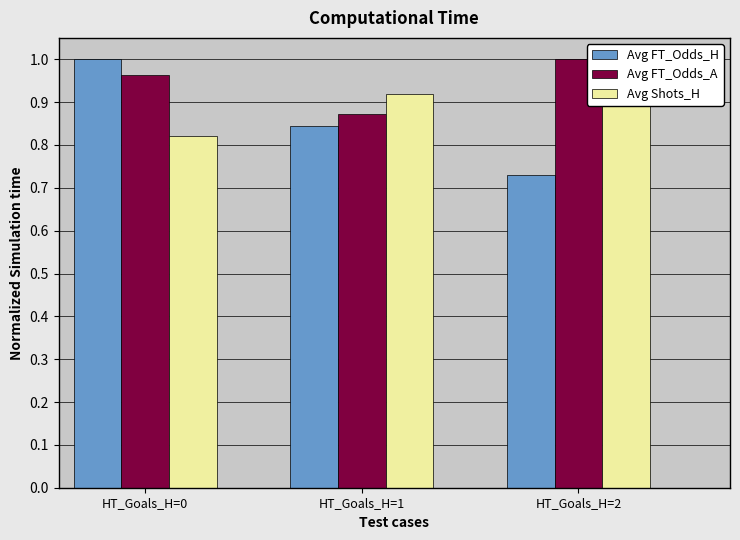

What are all the series names shown in the legend?

Avg FT_Odds_H, Avg FT_Odds_A, Avg Shots_H